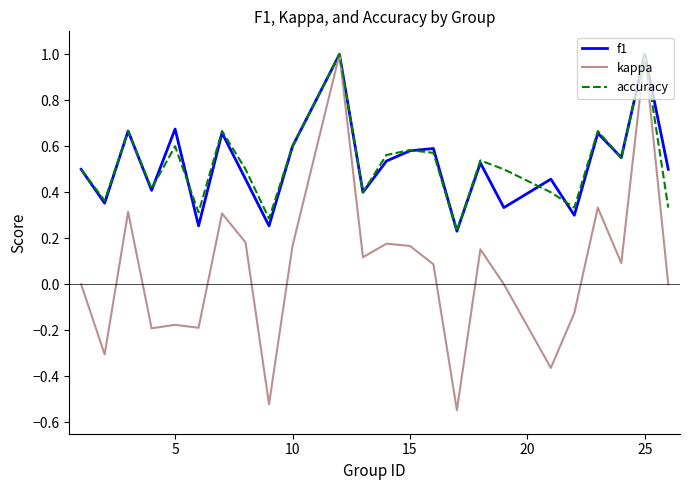

What is the maximum value shown in the chart?

1.0